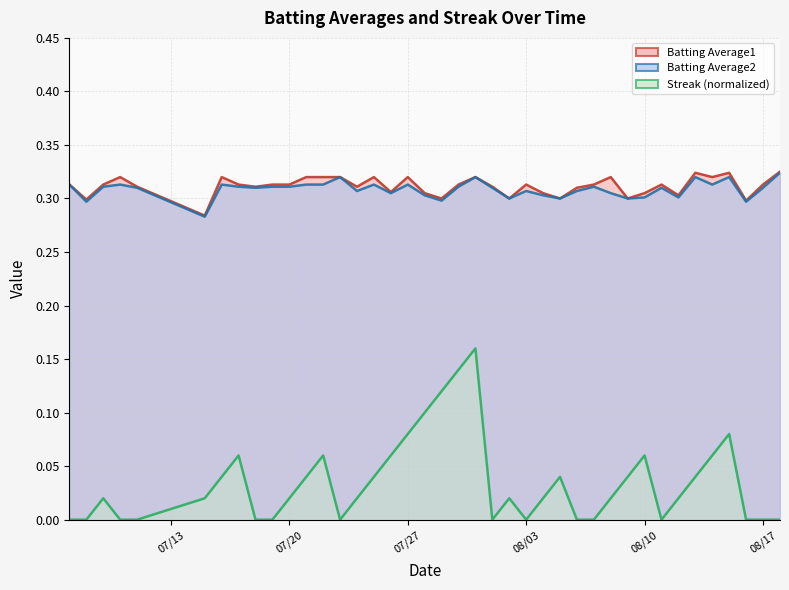

Count the Streak (normalized) values in the range 0 to 1.

40